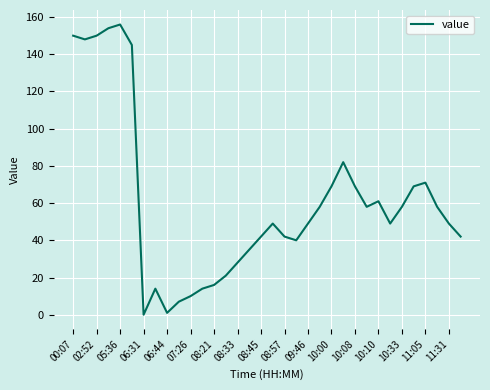

How many interior local peaks (higher than both neighbors) does the data have?

6